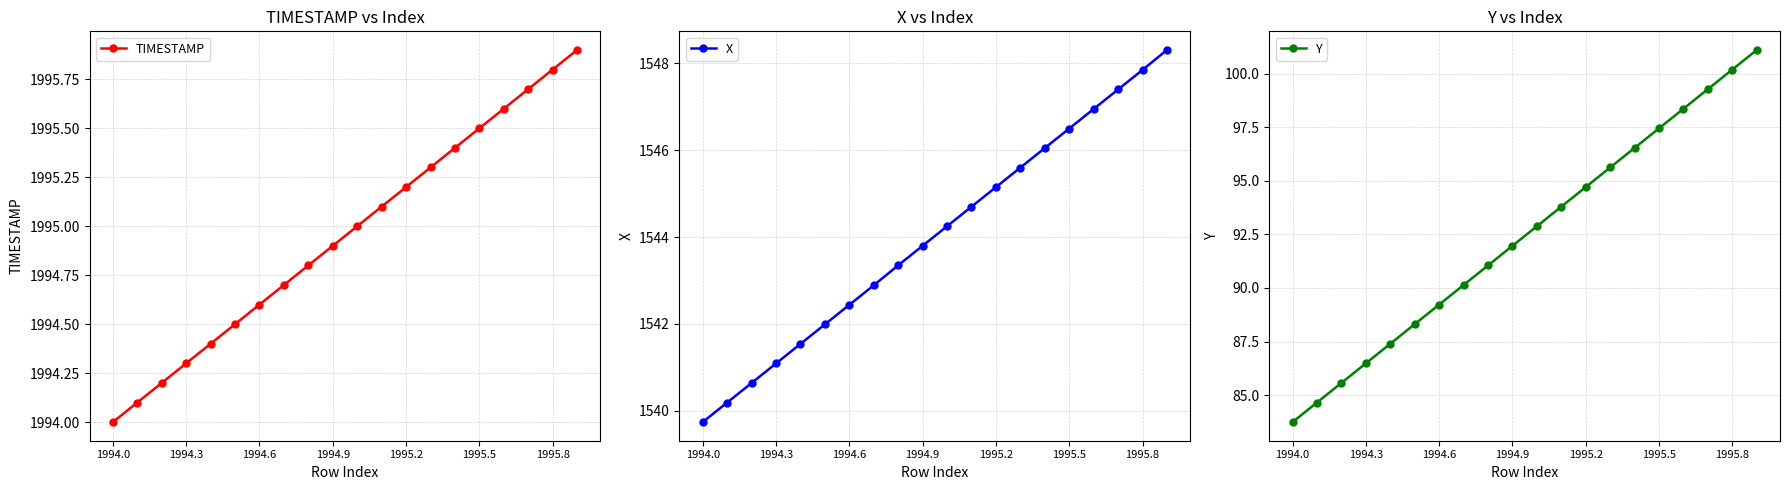

Rank the series by their maximum value, from highest to lowest.

TIMESTAMP, X, Y